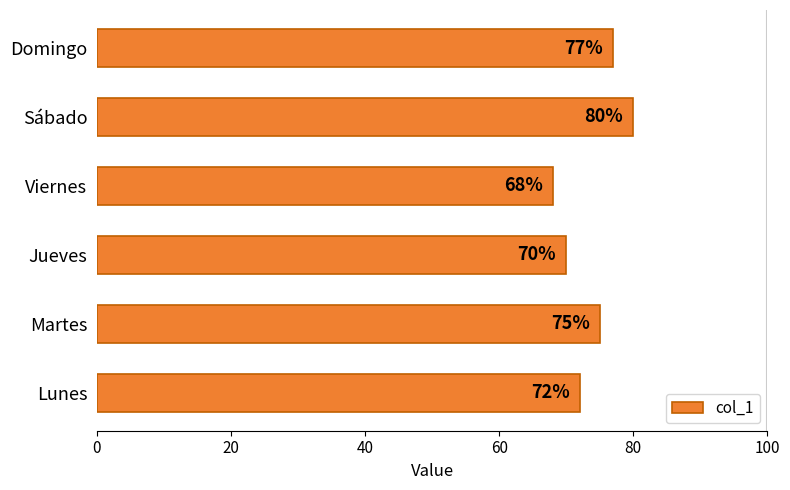

Reading bottom to top, list all the values displayed in this chart.

Lunes=72	Martes=75	Jueves=70	Viernes=68	Sábado=80	Domingo=77